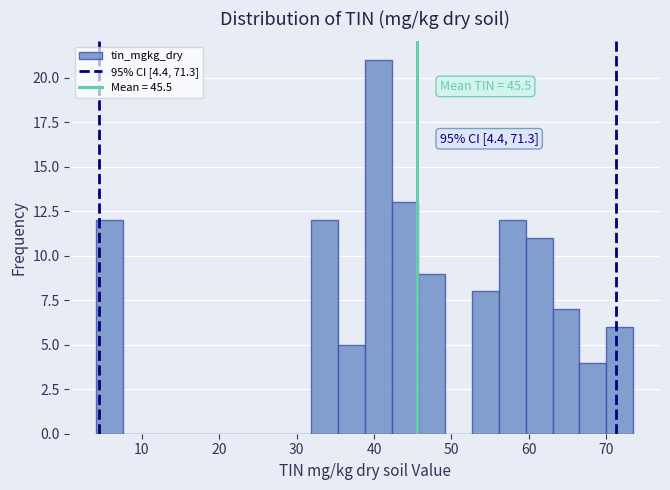

Around what value on the x-axis is the tallest bar? Give the approximate position of its centre, as read against the axis.

41